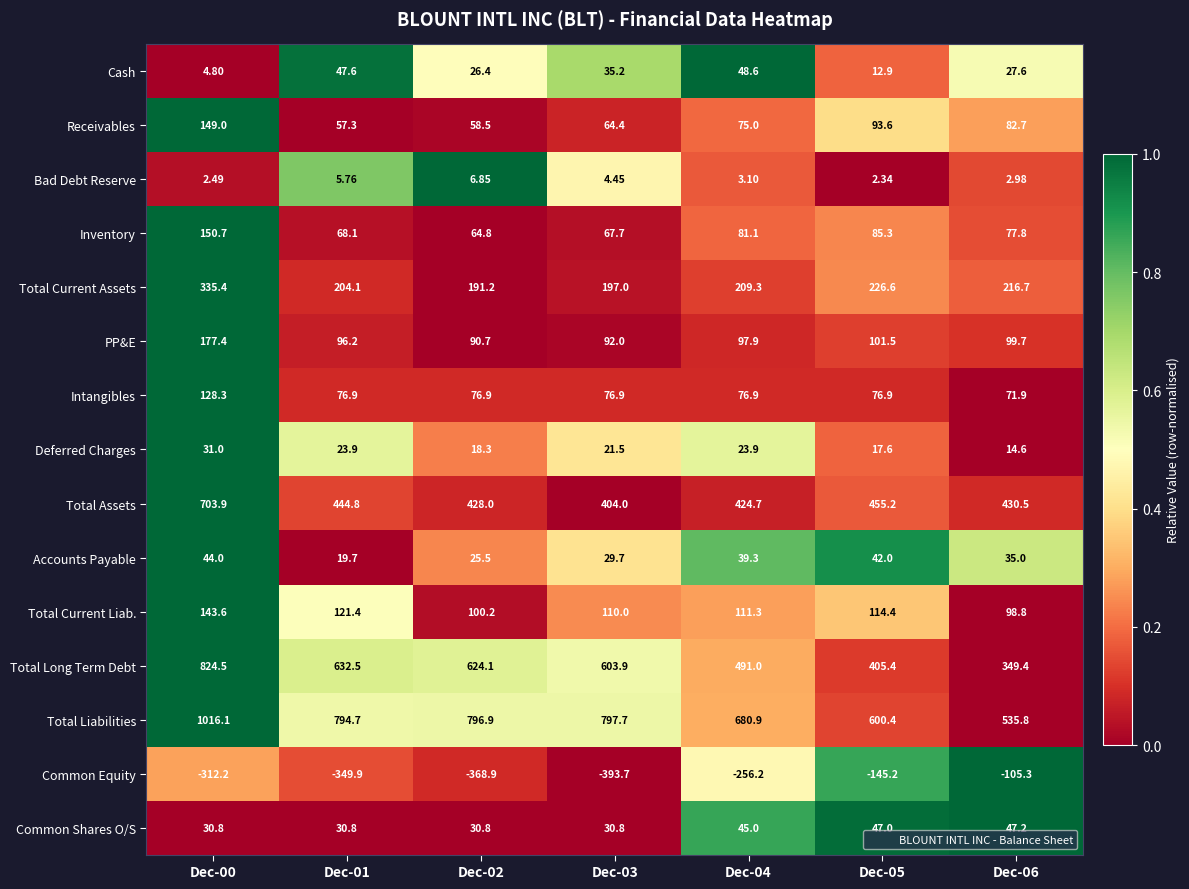

Which series changed the most between Dec-04 and Dec-06?

Common Equity